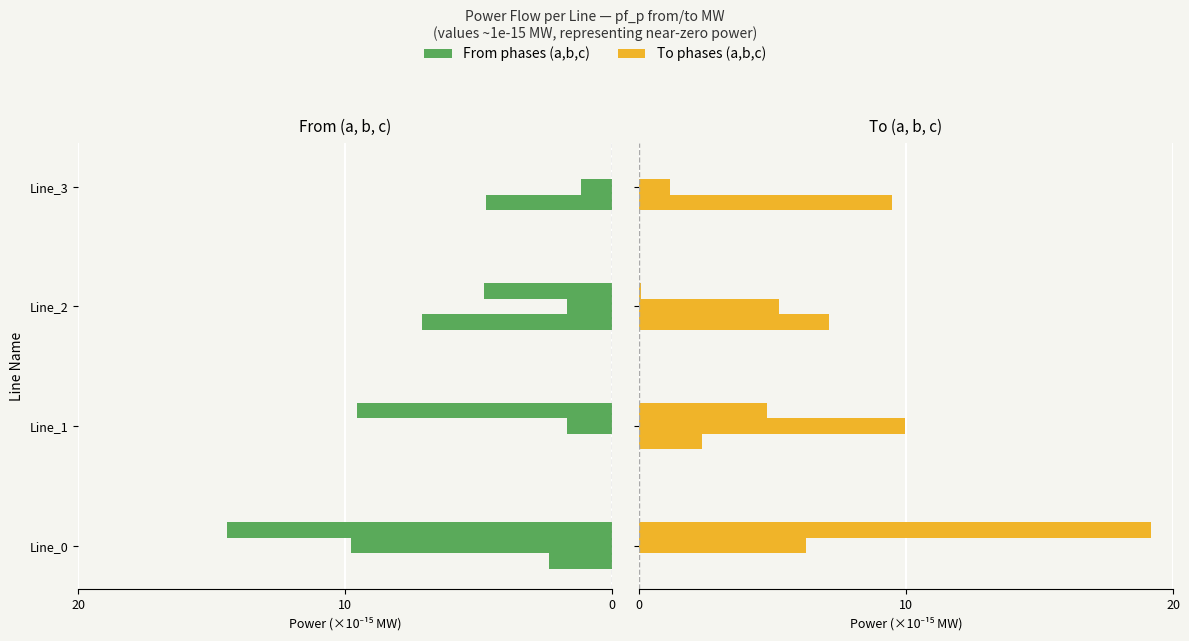

How many pf_p_a_from_mw values are between -4 and 0?

2